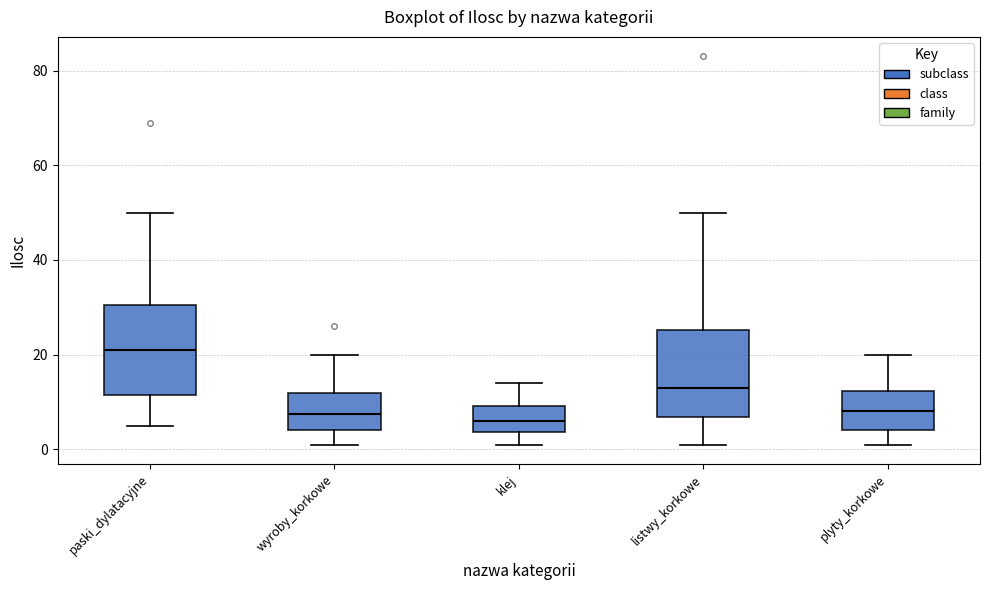

Which box has the highest median line?

paski_dylatacyjne